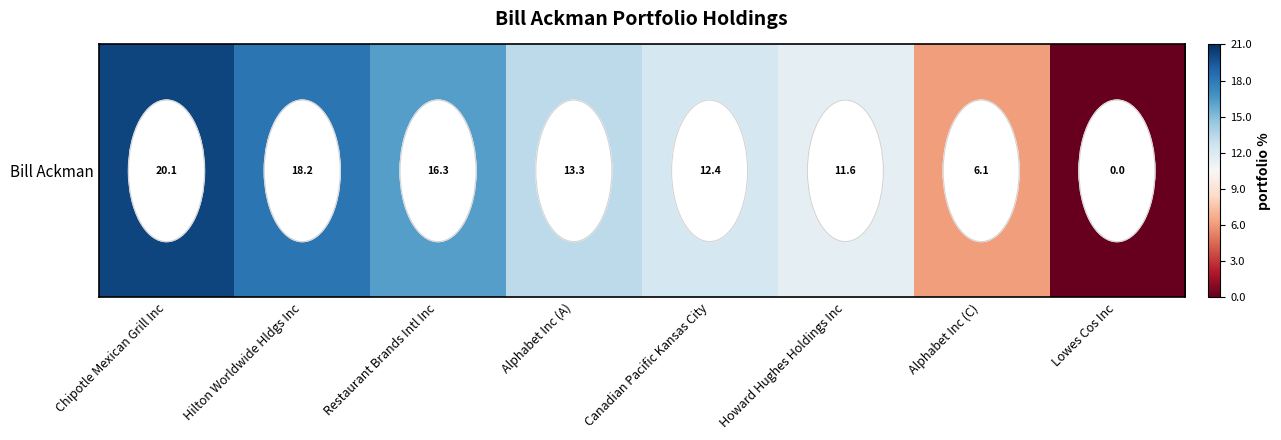

Which category has the lowest value across all series?

Lowes Cos Inc